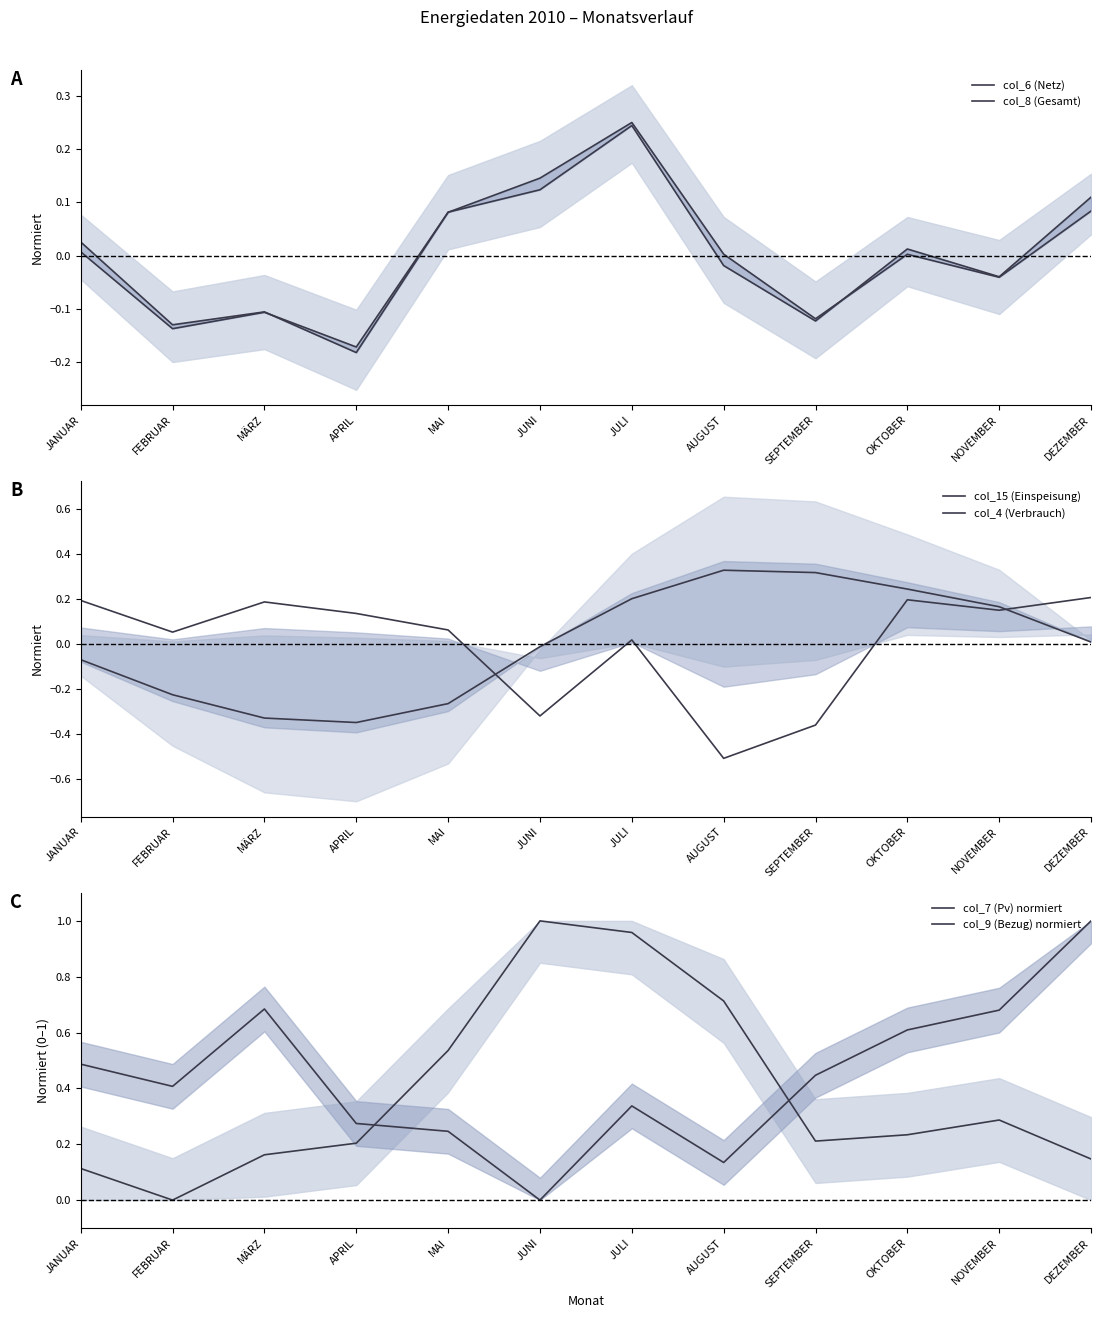

Reading left to right, transcribe all the data shown in this chart.

col_6 (Netz): JANUAR=0.0	FEBRUAR=-0.1	MÄRZ=-0.1	APRIL=-0.2	MAI=0.1	JUNI=0.1	JULI=0.3	AUGUST=0.0	SEPTEMBER=-0.1	OKTOBER=0.0	NOVEMBER=-0.0	DEZEMBER=0.1
col_8 (Gesamt): JANUAR=0.0	FEBRUAR=-0.1	MÄRZ=-0.1	APRIL=-0.2	MAI=0.1	JUNI=0.1	JULI=0.2	AUGUST=-0.0	SEPTEMBER=-0.1	OKTOBER=0.0	NOVEMBER=-0.0	DEZEMBER=0.1
col_15 (Einspeisung): JANUAR=-0.1	FEBRUAR=-0.2	MÄRZ=-0.3	APRIL=-0.3	MAI=-0.3	JUNI=-0.0	JULI=0.2	AUGUST=0.3	SEPTEMBER=0.3	OKTOBER=0.2	NOVEMBER=0.2	DEZEMBER=0.0
col_4 (Verbrauch): JANUAR=0.2	FEBRUAR=0.1	MÄRZ=0.2	APRIL=0.1	MAI=0.1	JUNI=-0.3	JULI=0.0	AUGUST=-0.5	SEPTEMBER=-0.4	OKTOBER=0.2	NOVEMBER=0.1	DEZEMBER=0.2
col_7 (Pv) normiert: JANUAR=0.1	FEBRUAR=0.0	MÄRZ=0.2	APRIL=0.2	MAI=0.5	JUNI=1.0	JULI=1.0	AUGUST=0.7	SEPTEMBER=0.2	OKTOBER=0.2	NOVEMBER=0.3	DEZEMBER=0.1
col_9 (Bezug) normiert: JANUAR=0.5	FEBRUAR=0.4	MÄRZ=0.7	APRIL=0.3	MAI=0.2	JUNI=0.0	JULI=0.3	AUGUST=0.1	SEPTEMBER=0.4	OKTOBER=0.6	NOVEMBER=0.7	DEZEMBER=1.0